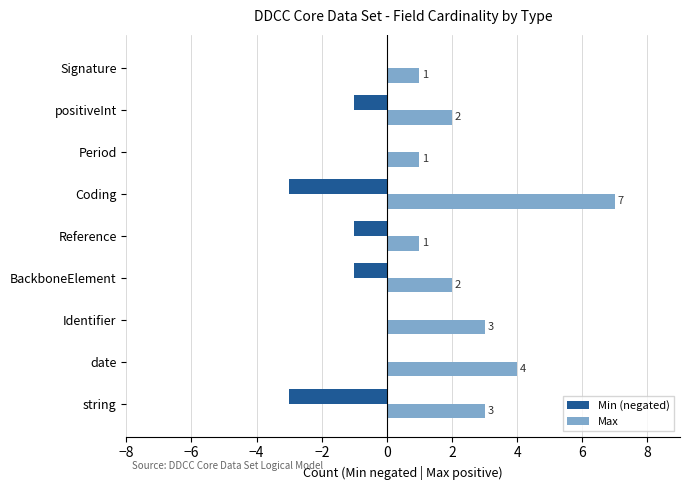

What is the sum of the Min (negated) values at string and Period?

-3